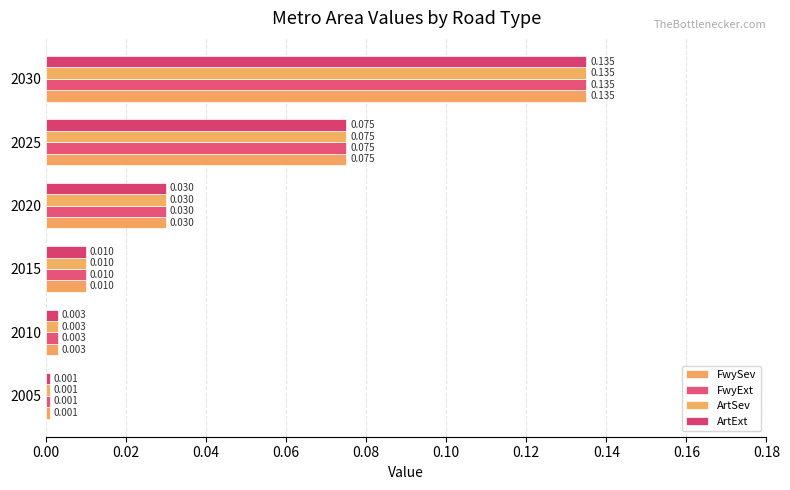

How many distinct data groups are displayed?

4